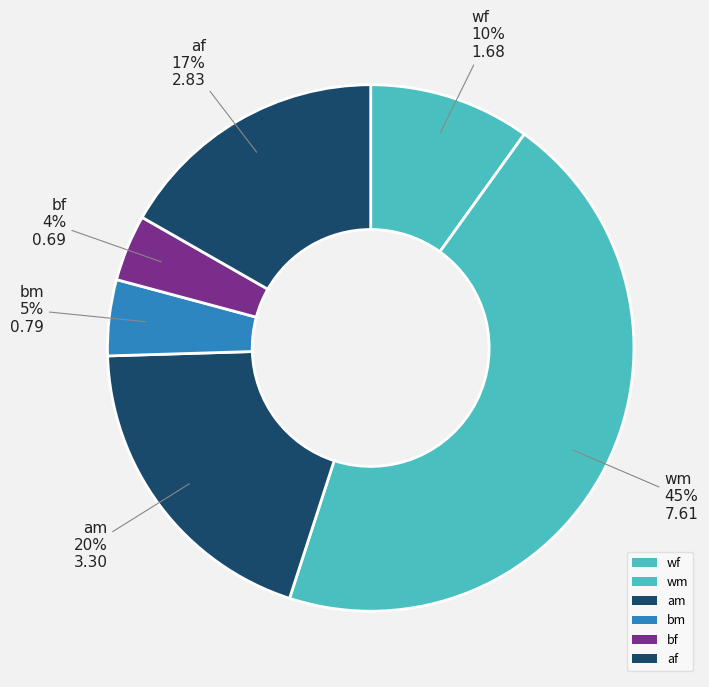

Count the number of slices in the pie.

6